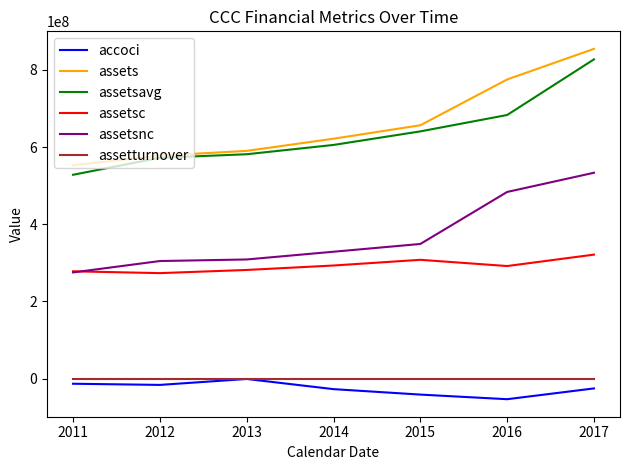

Count the number of data series in this chart.

6